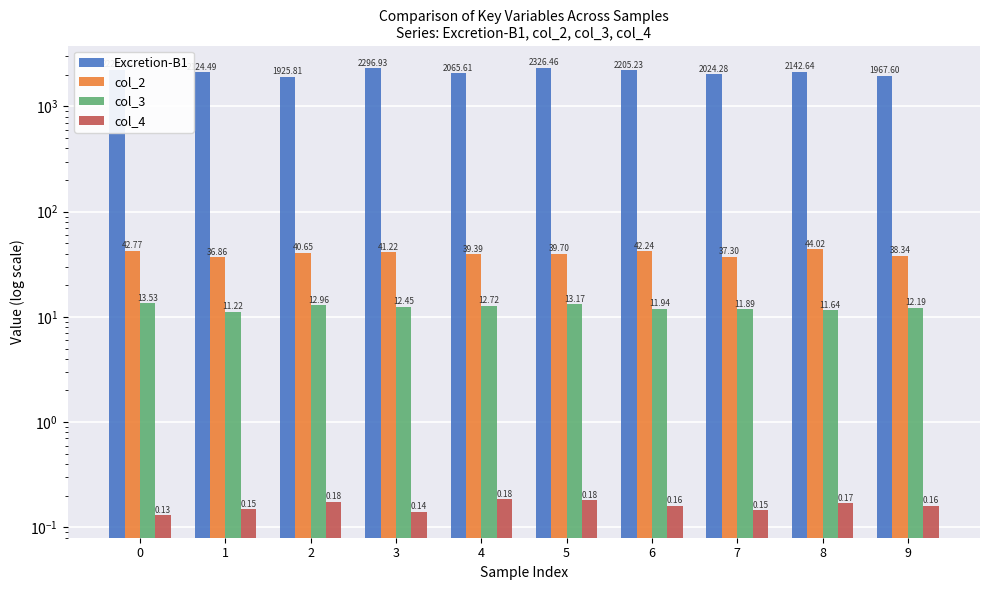

Which series has the largest range (max minus min)?

Excretion-B1